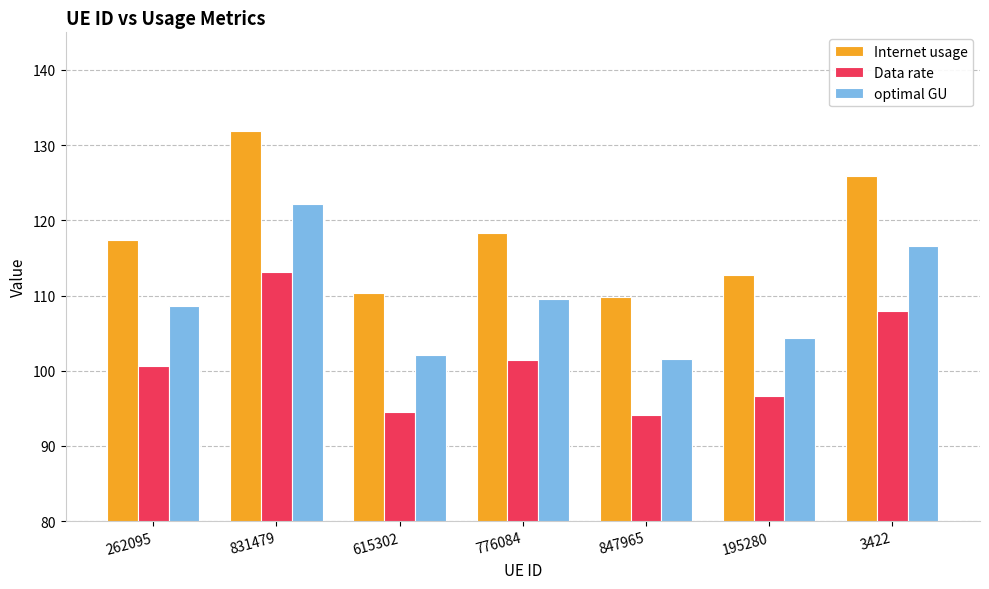

The optimal GU series shows 187.7 at 831479. True or false?

False